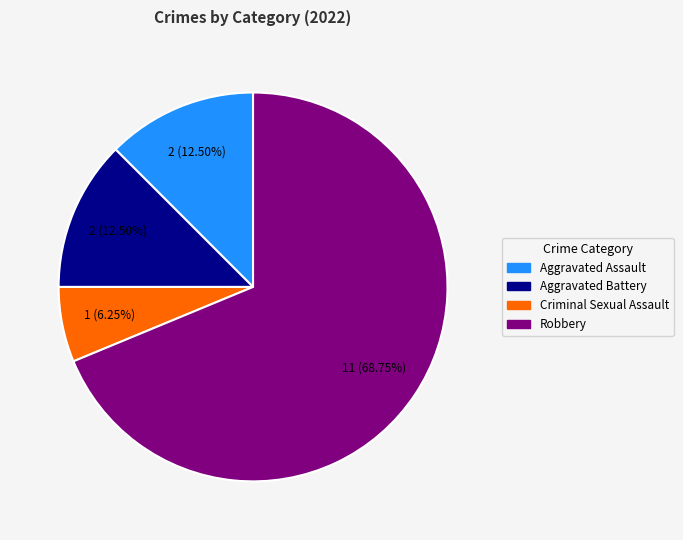

Is the sum of Aggravated Battery and Criminal Sexual Assault greater than half?

No